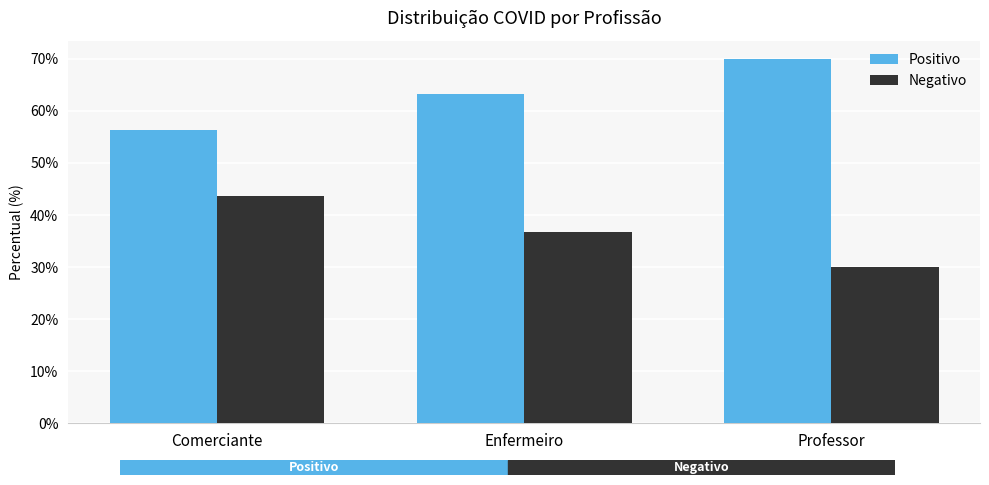

What is the spread (max minus min) of values at Professor?

40.0